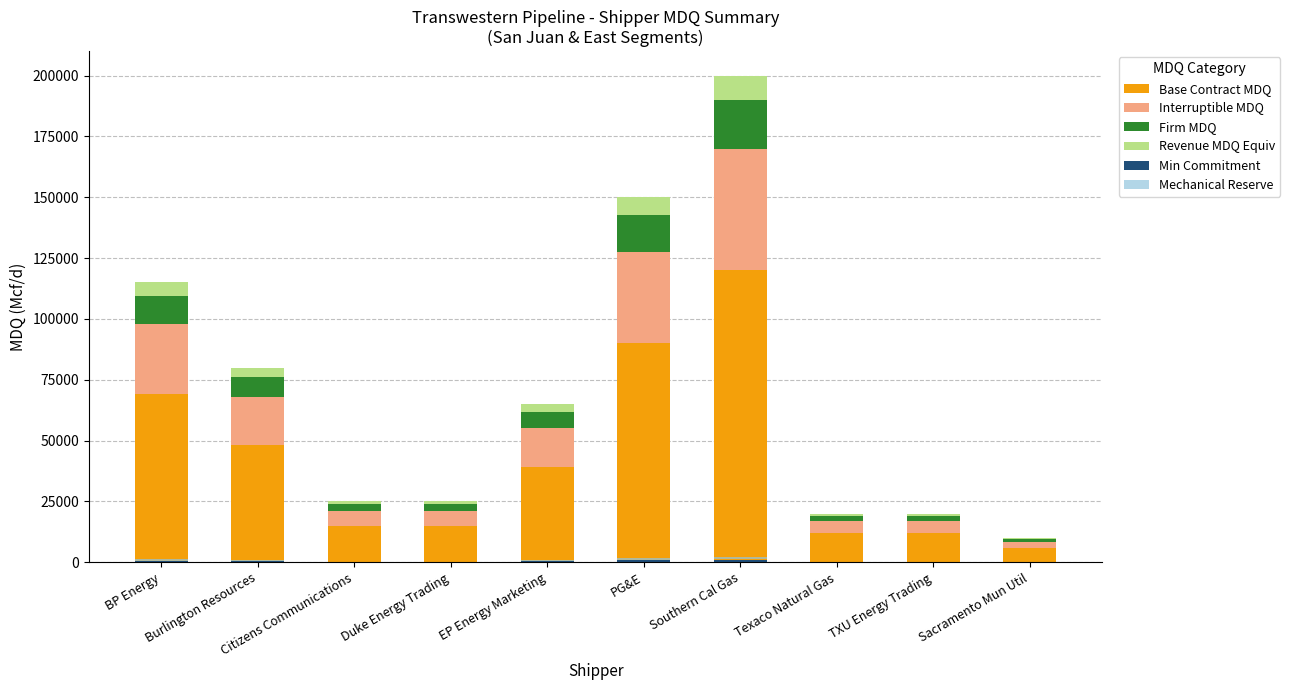

Is it true that Mechanical Reserve equals 1000 at Southern Cal Gas?

True